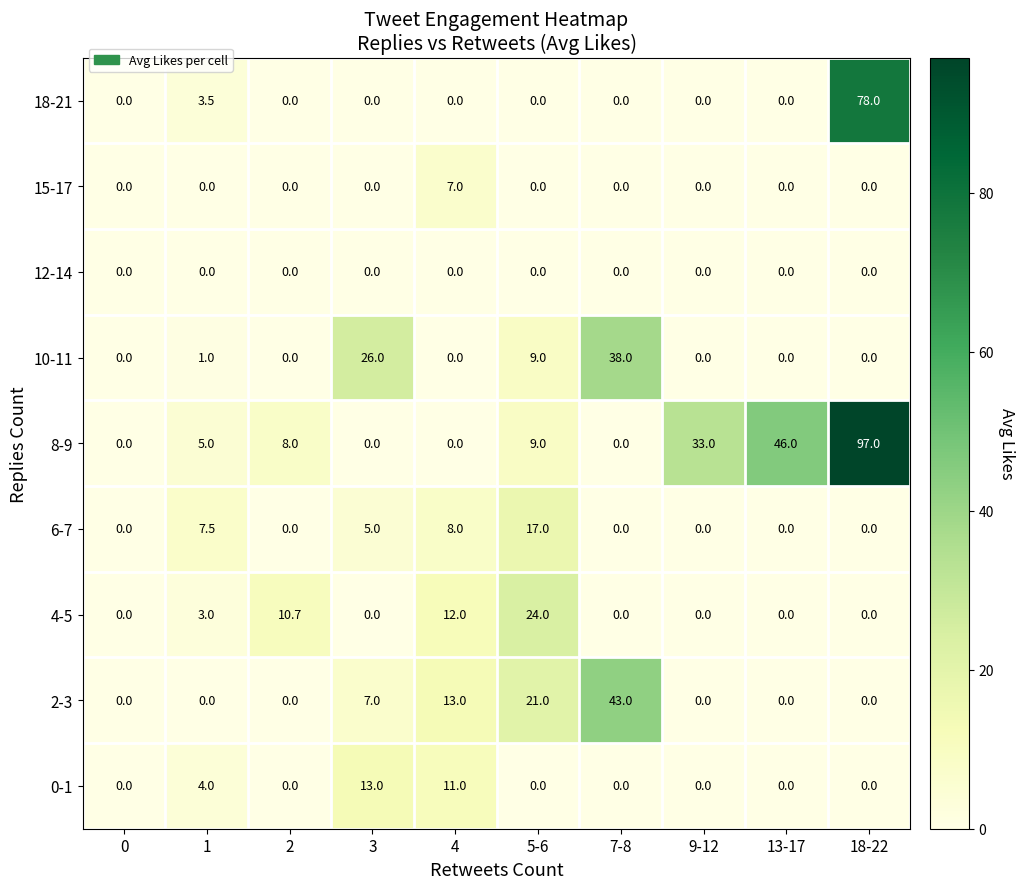

Is the value of 6-7 at 1 greater than the value of 18-21 at 5-6?

Yes